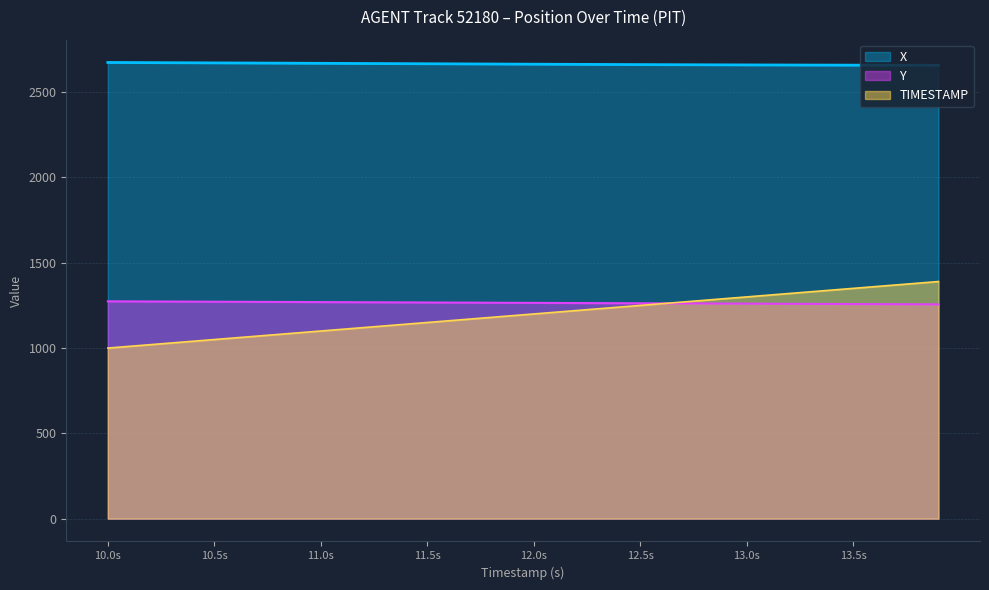

Rank the series by their maximum value, from highest to lowest.

X, TIMESTAMP, Y